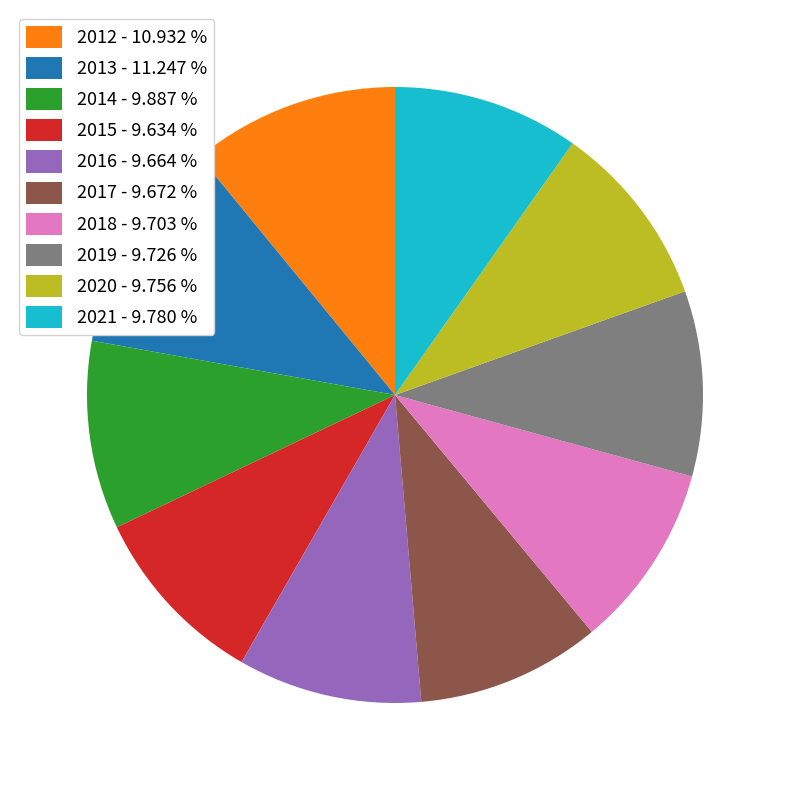

Combined, do 2020 - 9.756 % and 2019 - 9.726 % account for over 50%?

No